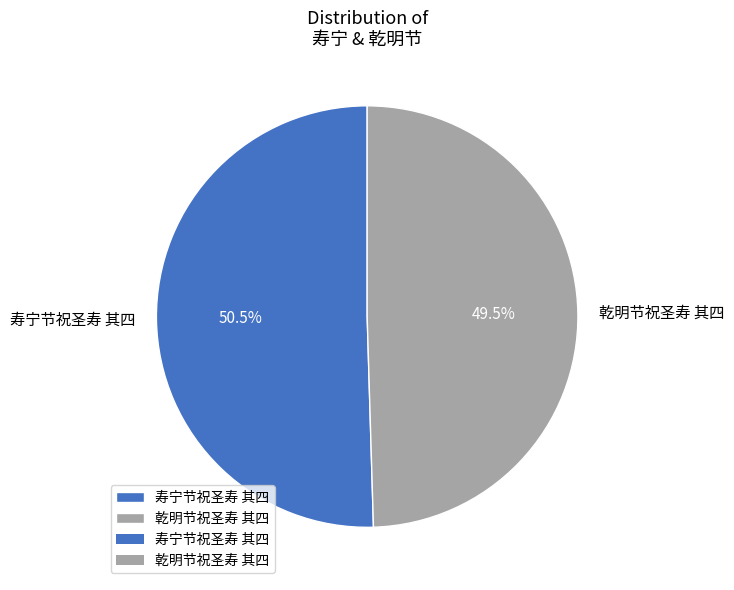

Is the sum of 寿宁节祝圣寿 其四 and 乾明节祝圣寿 其四 greater than half?

Yes